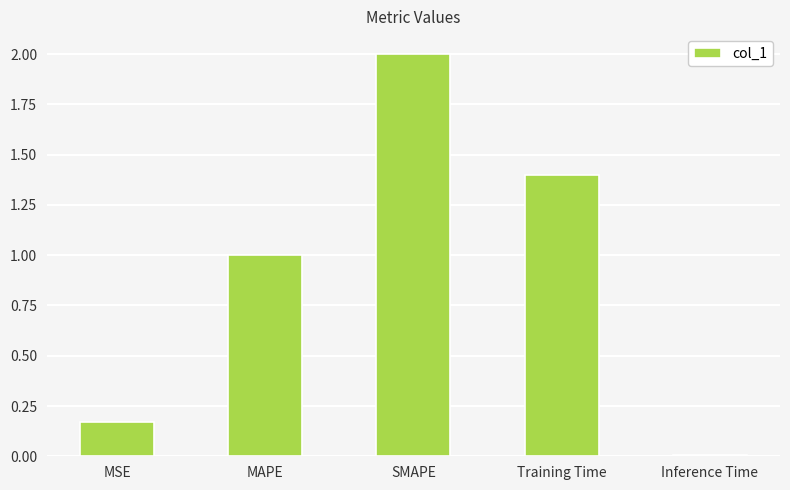

Which label corresponds to the largest value in the chart?

SMAPE